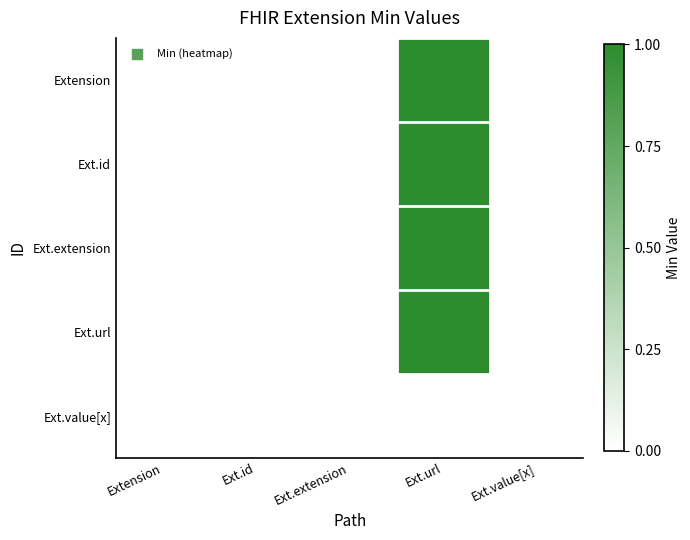

List the series in order of their peak value, highest first.

Extension, Ext.id, Ext.extension, Ext.url, Ext.value[x]